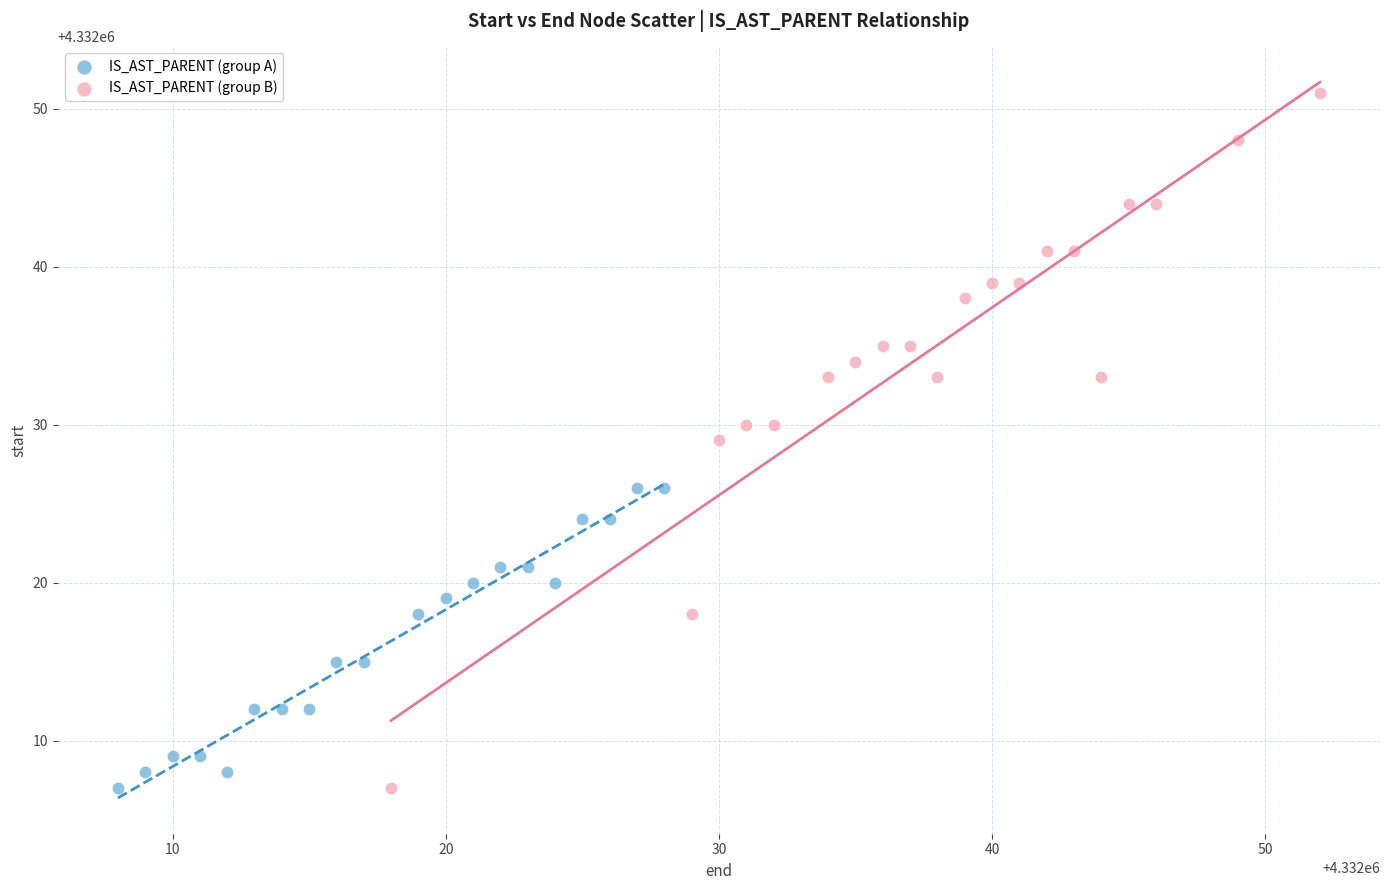

Which series has the largest Y range (max minus min)?

IS_AST_PARENT (group B)